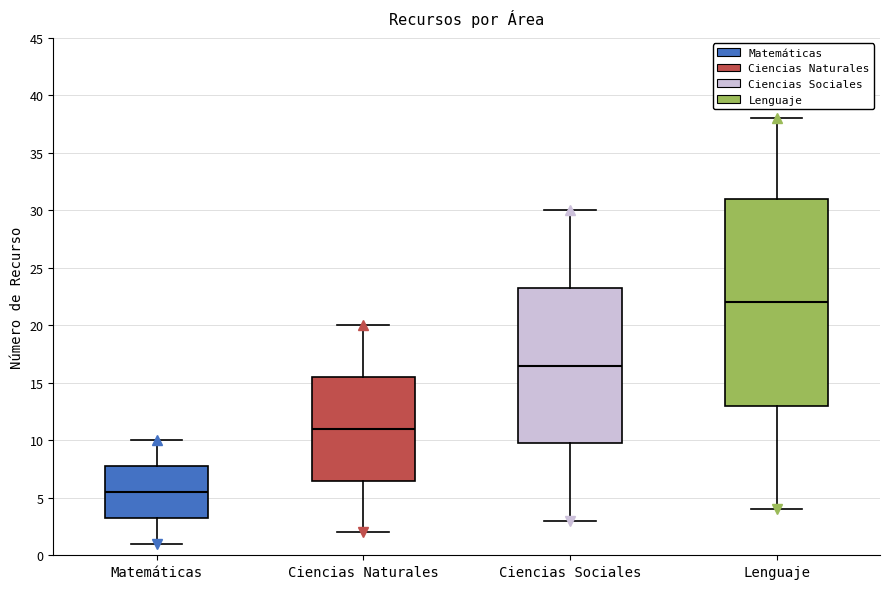

Where does the median line of the box for Ciencias Naturales sit on the y-axis? The values are not printed on the chart, so give them approximately, as read against the axis.

11.0